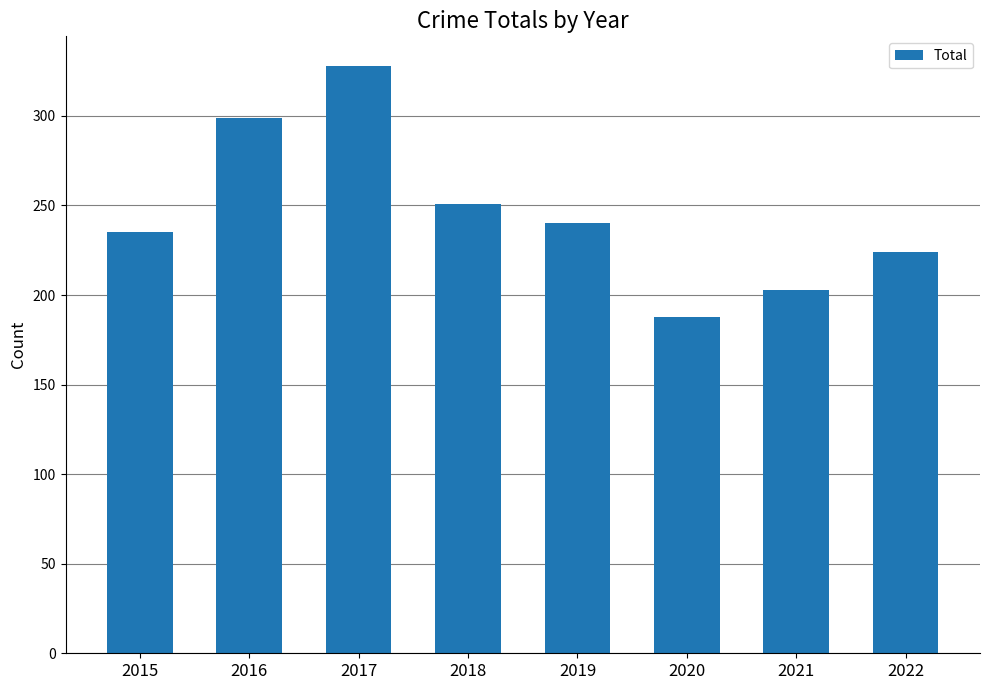

What is the change in value from 2016 to 2019?

-59